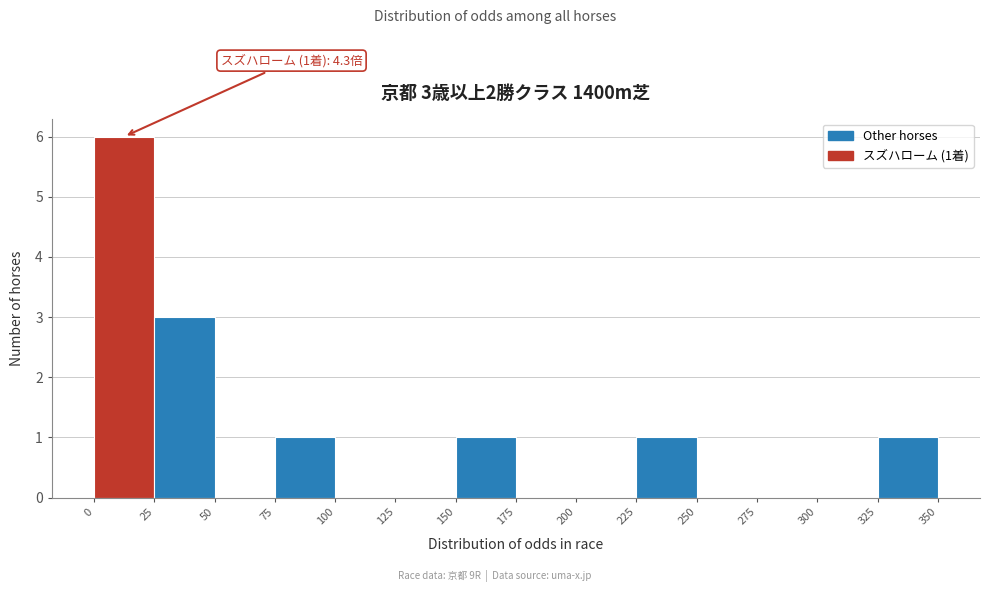

Which range on the x-axis has the tallest bar?

0 to 25